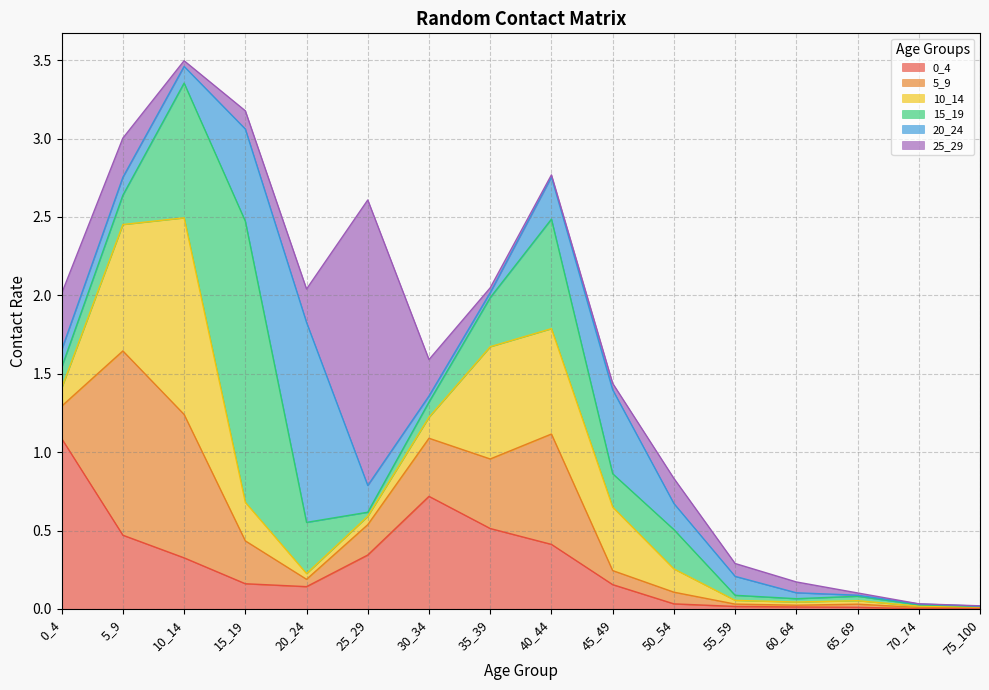

Which series changed the most between 15_19 and 25_29?

15_19